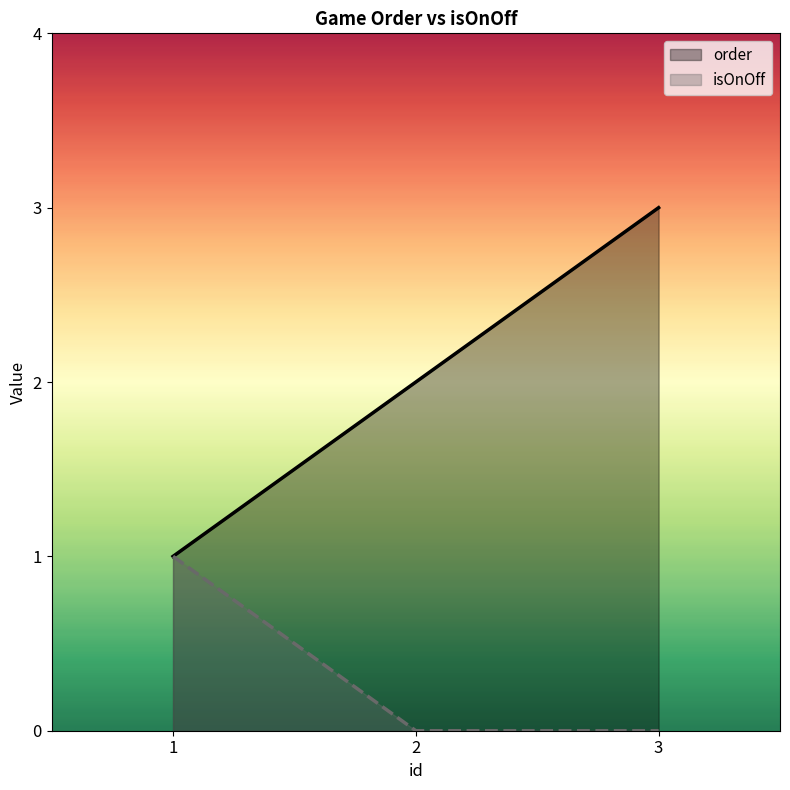

How many order values are between 1 and 3?

3